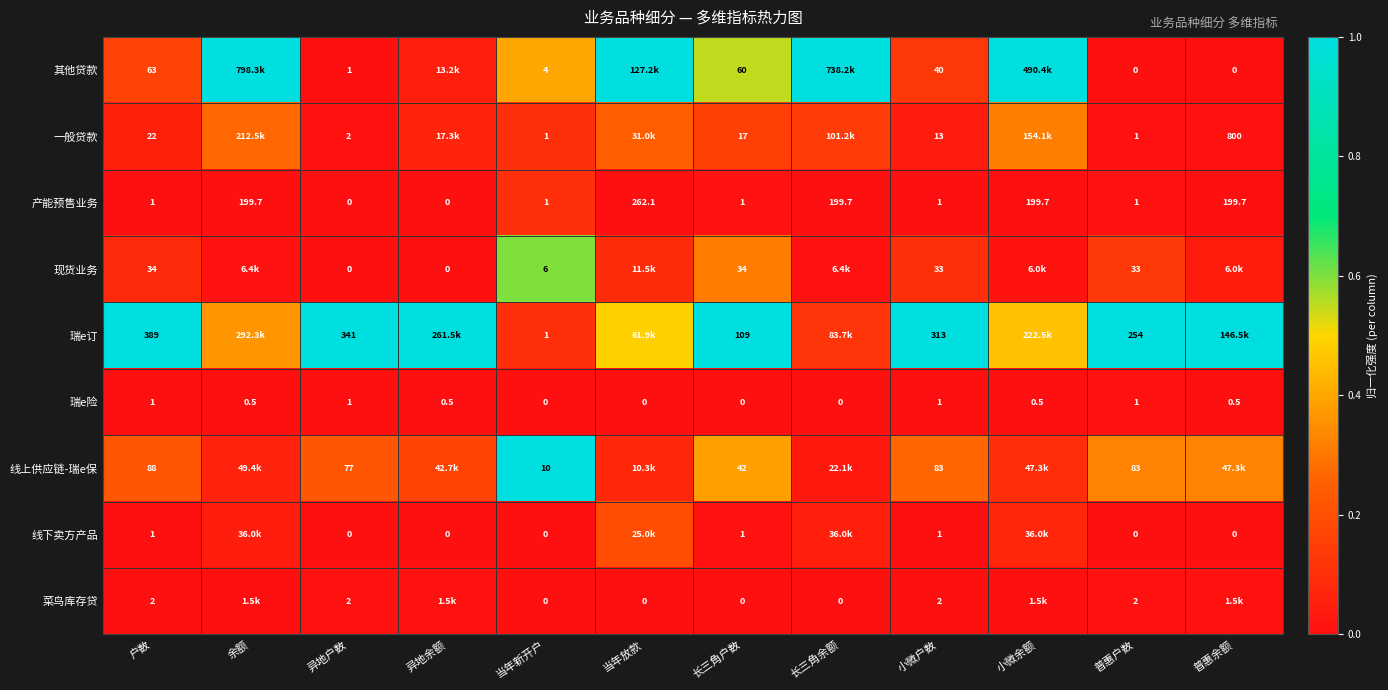

What is the maximum value shown in the chart?

1.0